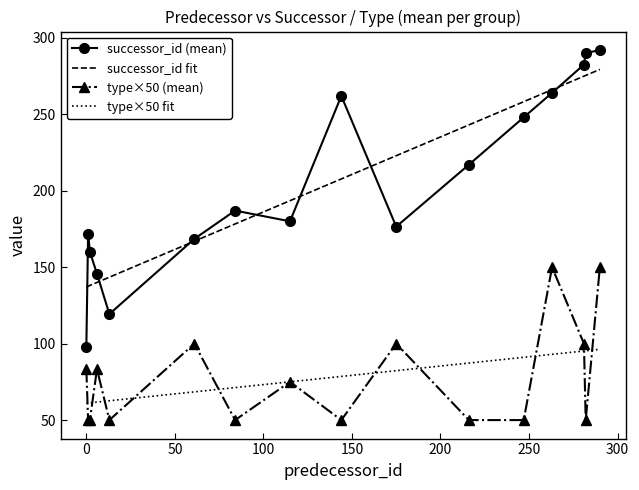

True or false: successor_id (mean) and type×50 (mean) cross at least once.

False